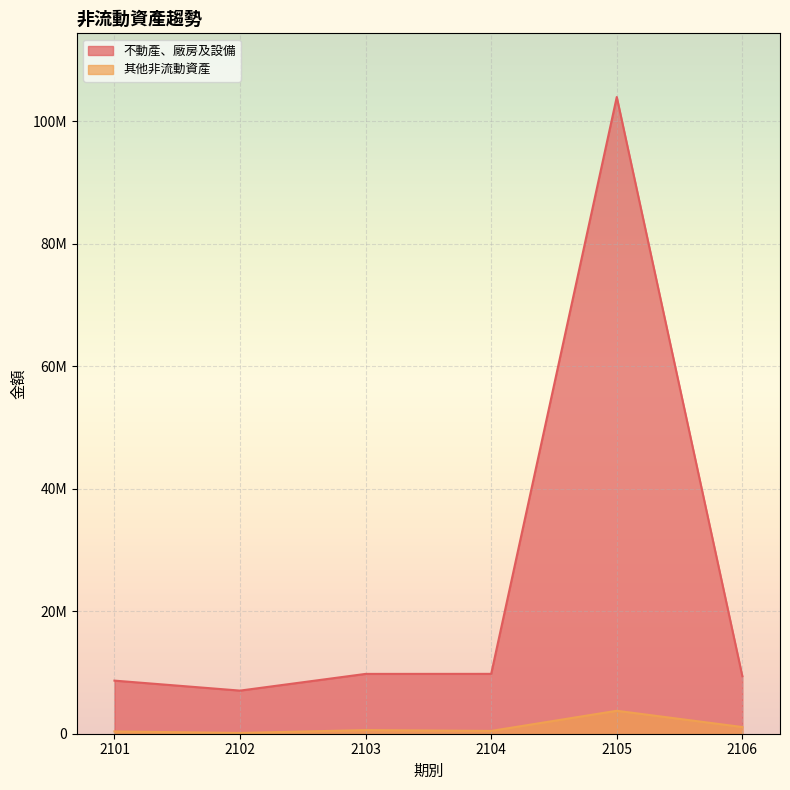

True or false: 其他非流動資產 and 不動產、廠房及設備 intersect in this chart.

False